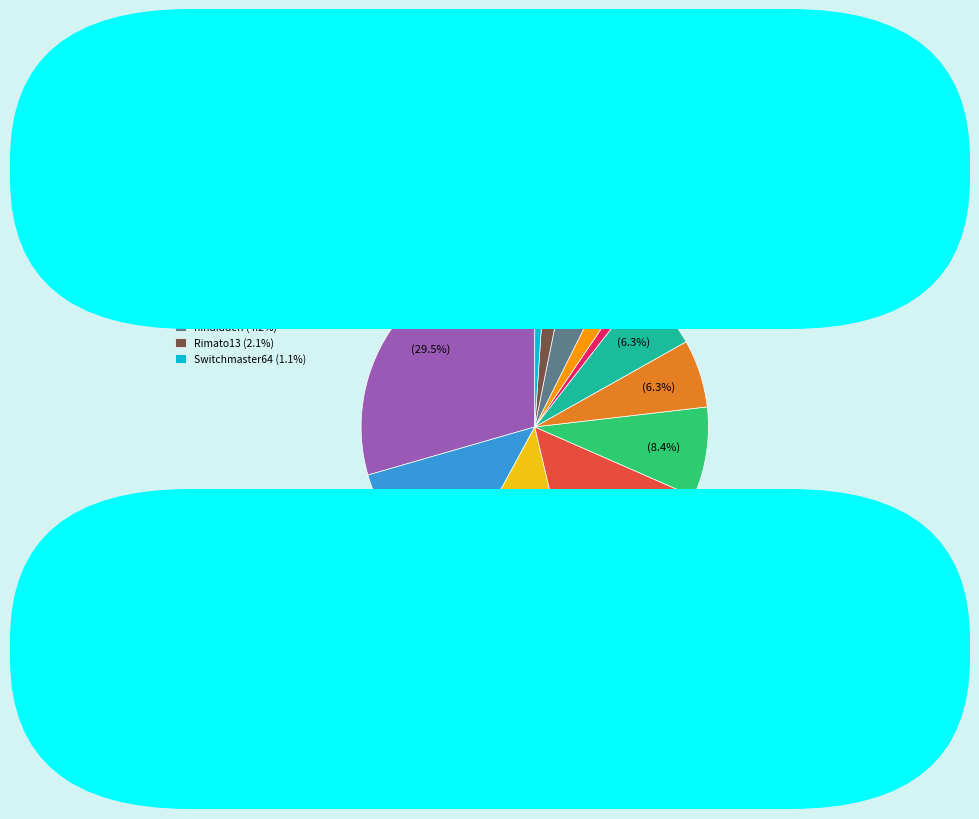

What is the ratio of the value at Anonymous 4 (12.6%) to the value at FoundYourGun (6.3%)?

2.0